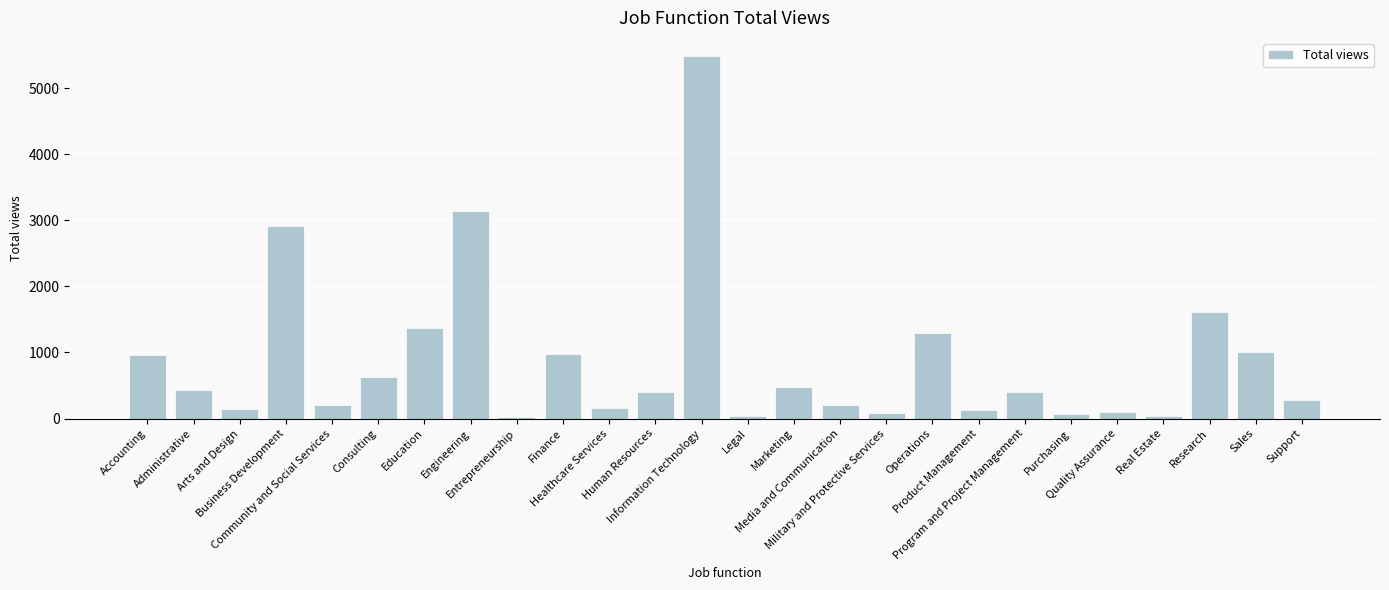

What is the label of the 10th bar from the right?

Military and Protective Services